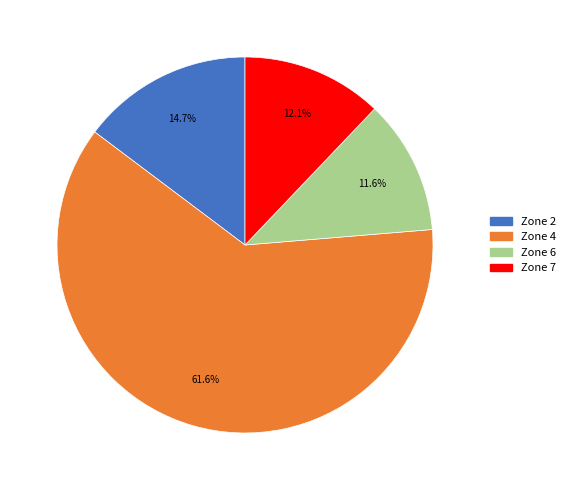

Does any single category account for the majority?

Yes